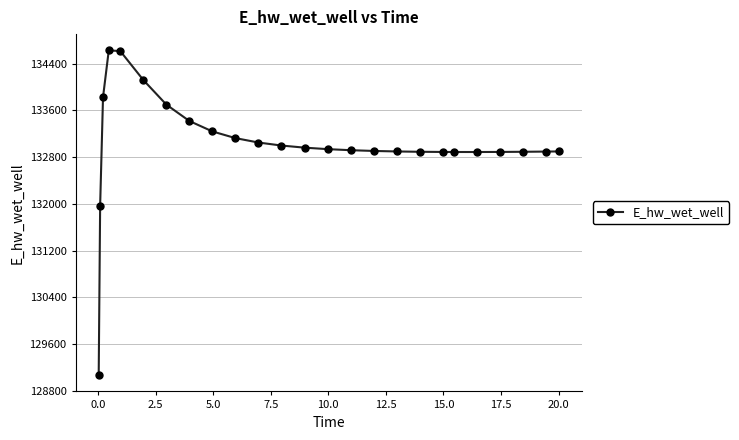

What is the greatest value displayed?

134628.2